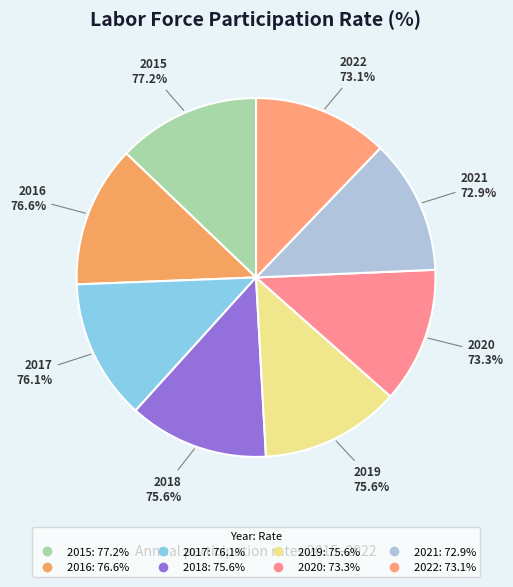

How many segments does this pie chart have?

8